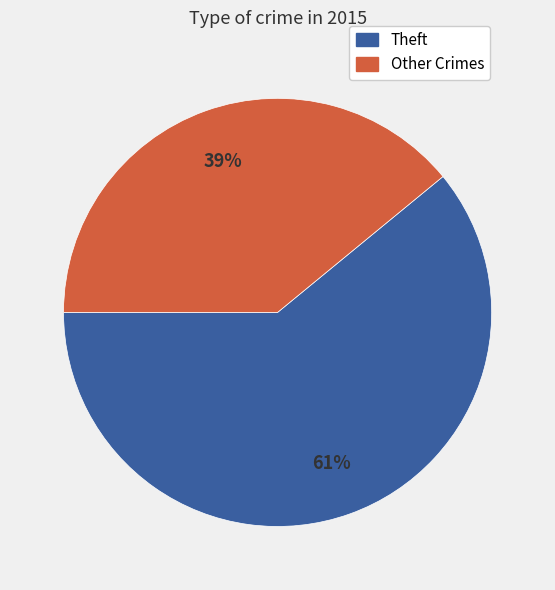

Does any single category account for the majority?

Yes